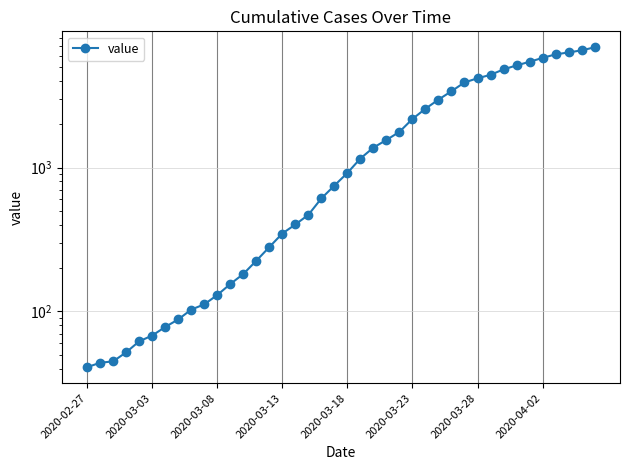

The value at 17 is 469. True or false?

True